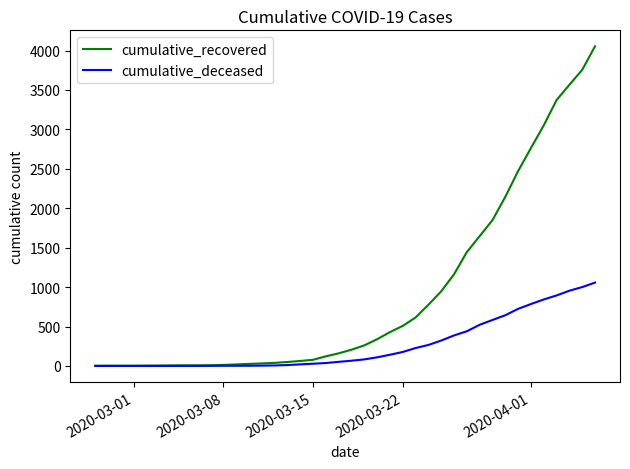

Which series has the widest spread of values?

cumulative_recovered